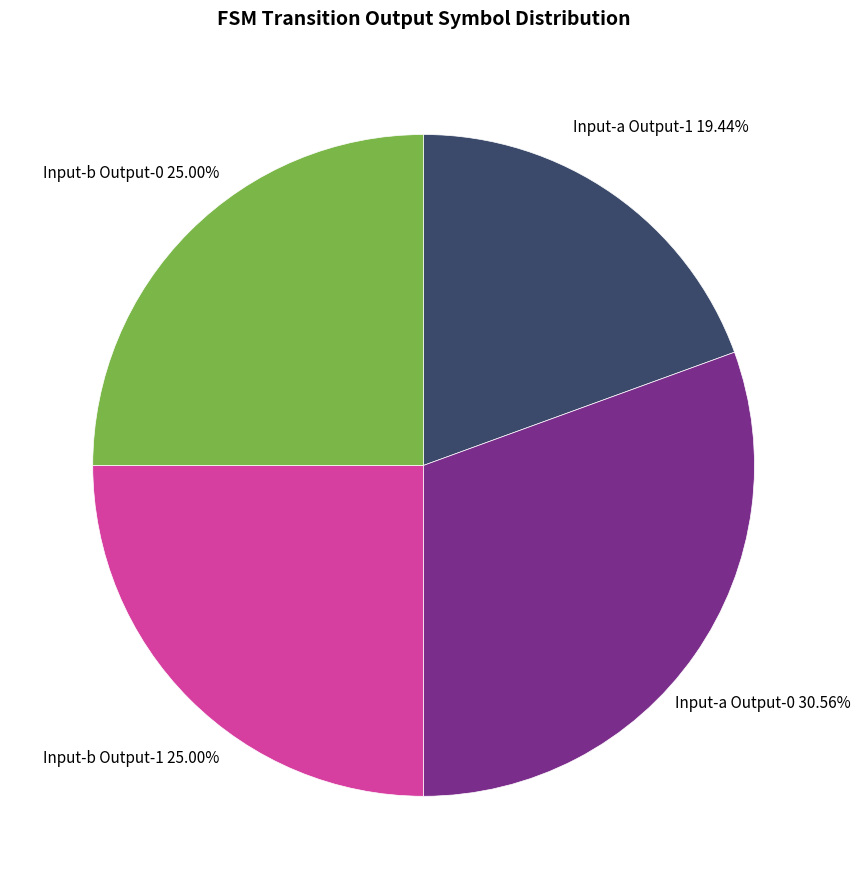

Is there a majority slice in this chart?

No